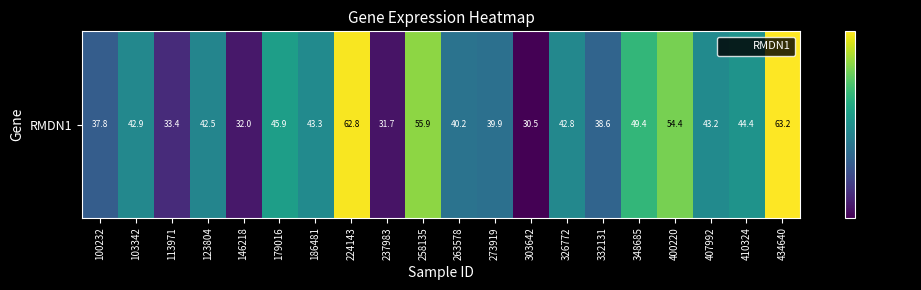

Where is the data nearest to the value 46?

179016